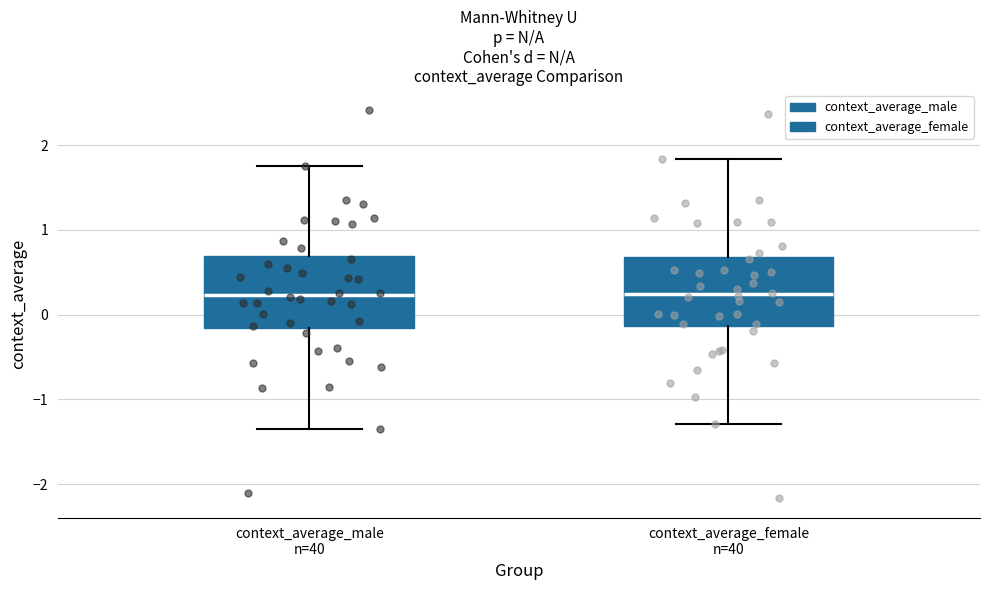

Reading left to right, transcribe this box plot: for each box, give where its median line is, the range the box spans, and where its two whiskers end, as read against the y-axis. The values are not printed on the chart, so give them approximately, as read against the axis.

context_average_male n=40: median 0.2, box -0.2 to 0.7, whiskers -1.4 to 1.7
context_average_female n=40: median 0.2, box -0.1 to 0.7, whiskers -1.3 to 1.8